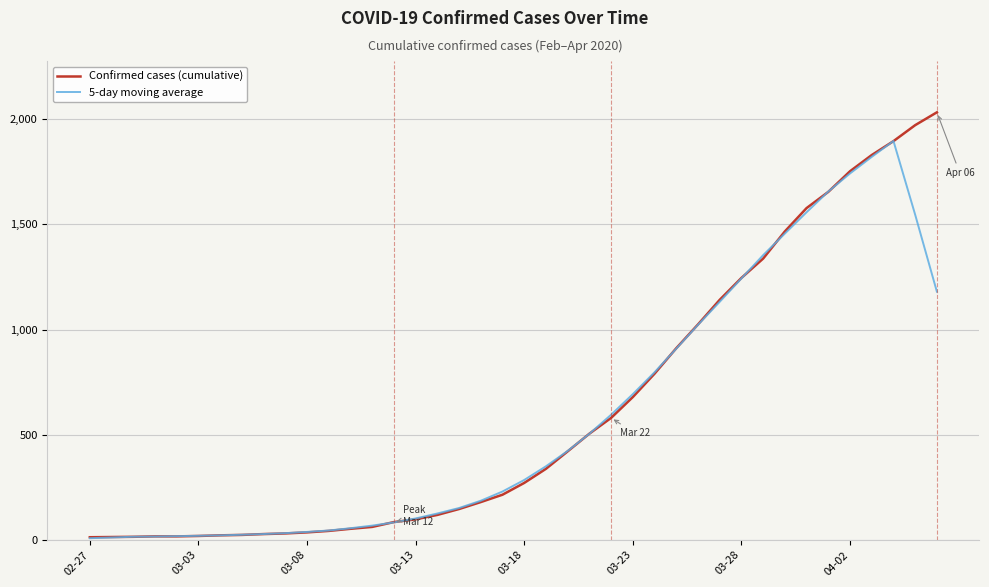

List the series in order of their peak value, lowest first.

5-day moving average, Confirmed cases (cumulative)